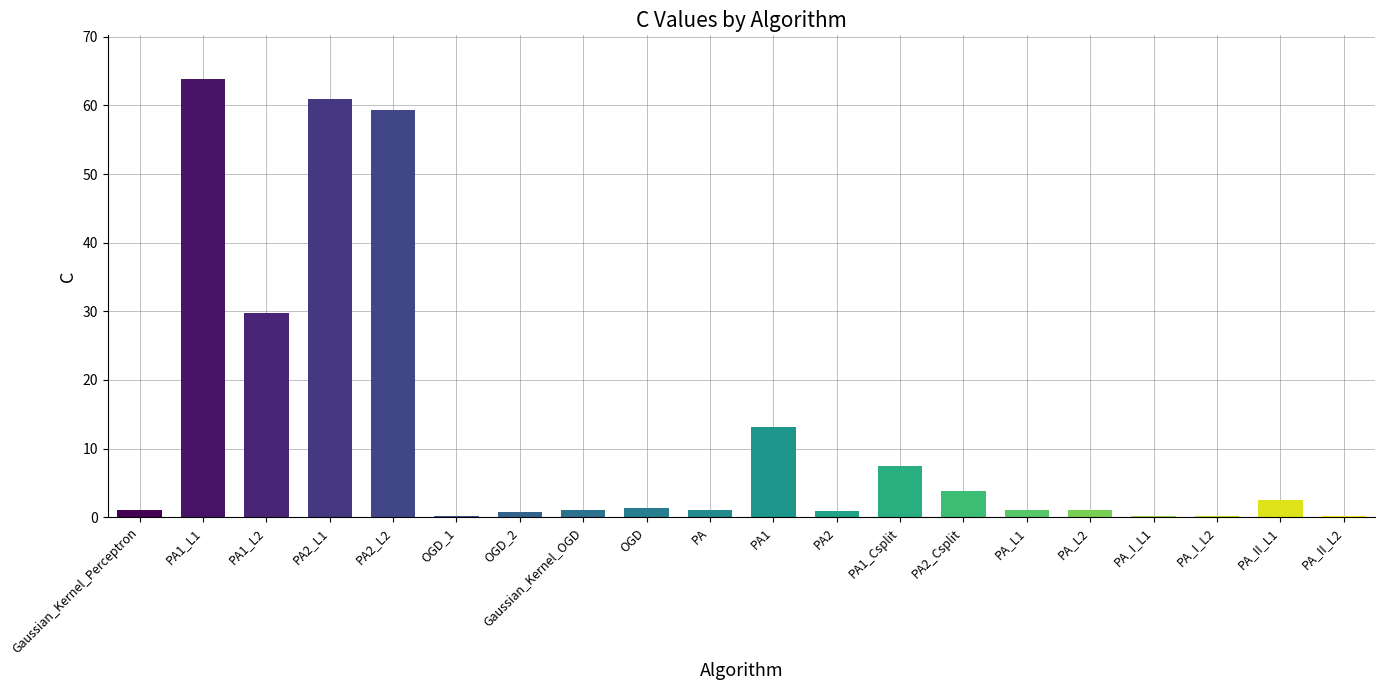

What is the greatest value displayed?

63.8